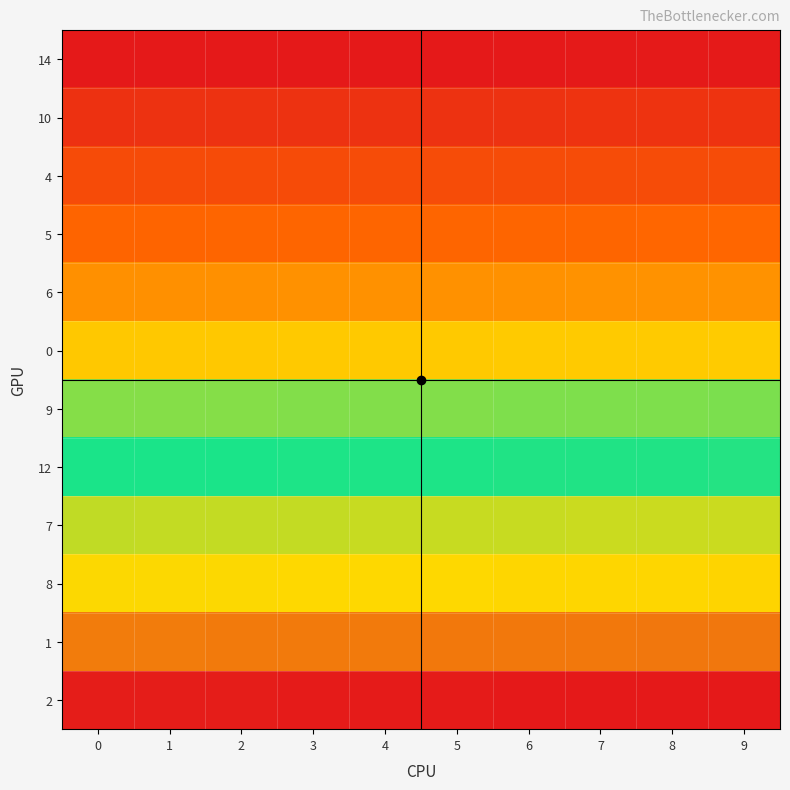

At which category is the sum across all series the highest?

9